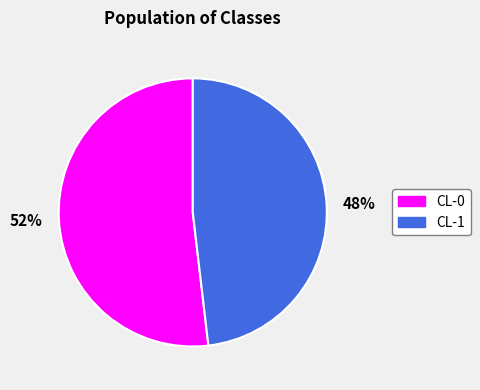

Is the sum of 52% and 48% greater than half?

Yes